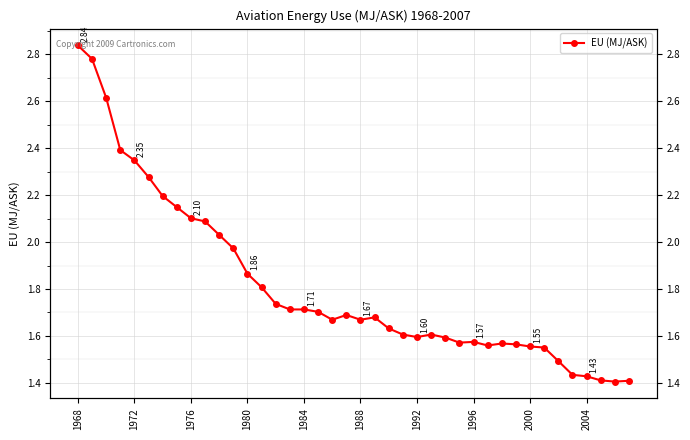

What is the maximum value shown in the chart?

2.8